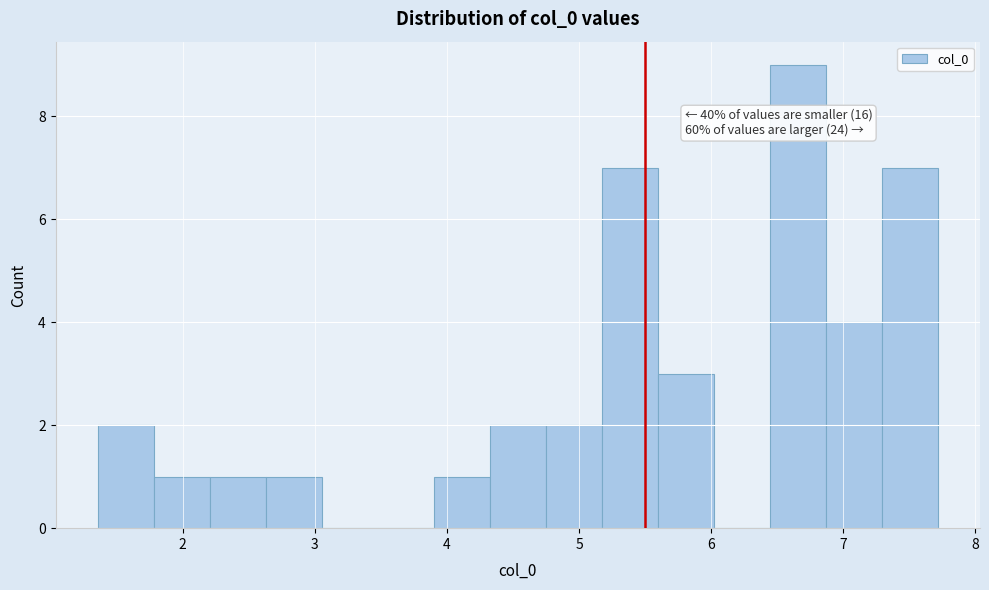

Which range on the x-axis has the tallest bar?

6.4 to 6.9